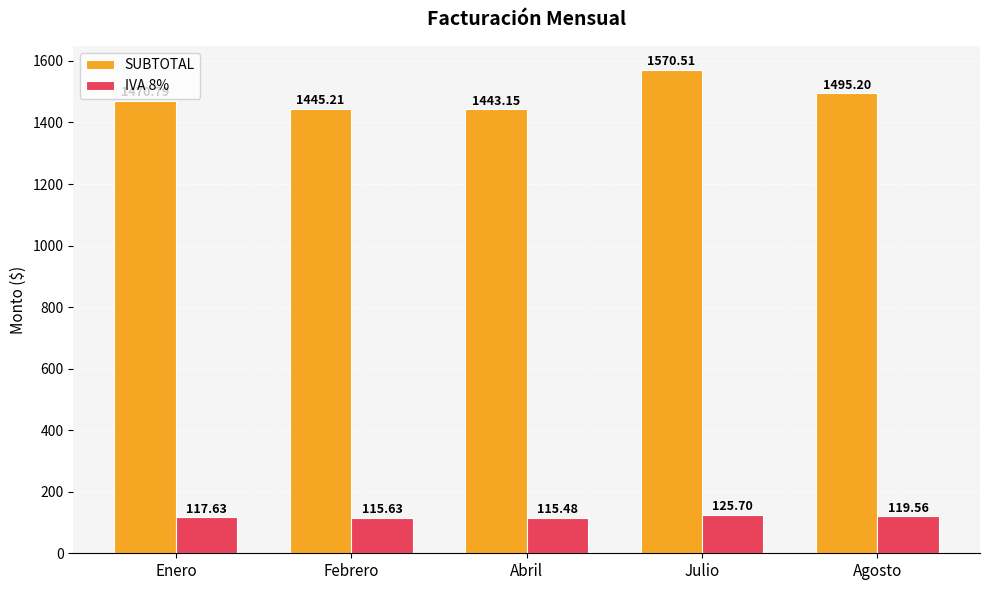

What is the difference between the SUBTOTAL values at Julio and Abril?

127.4